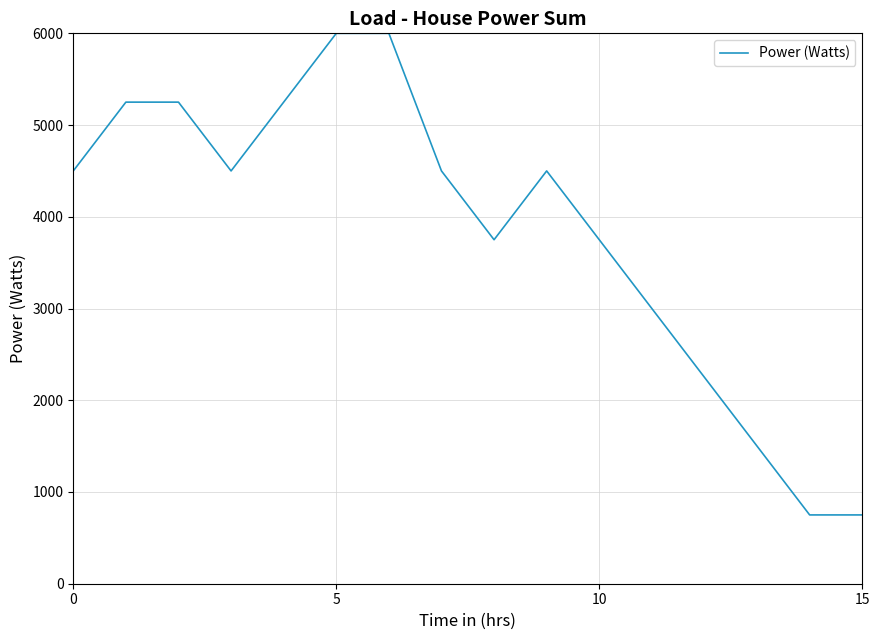

What is the difference between the maximum and minimum values?

5250